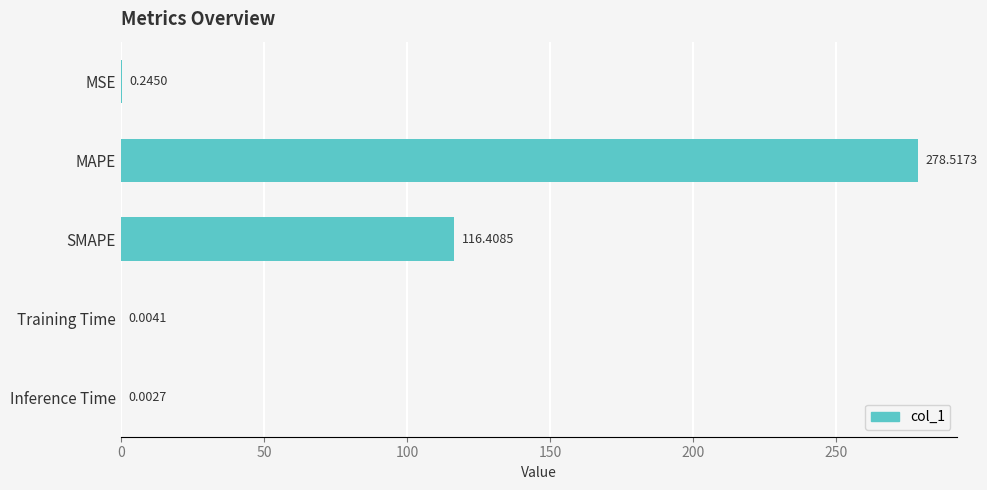

How many data points does each series have?

5